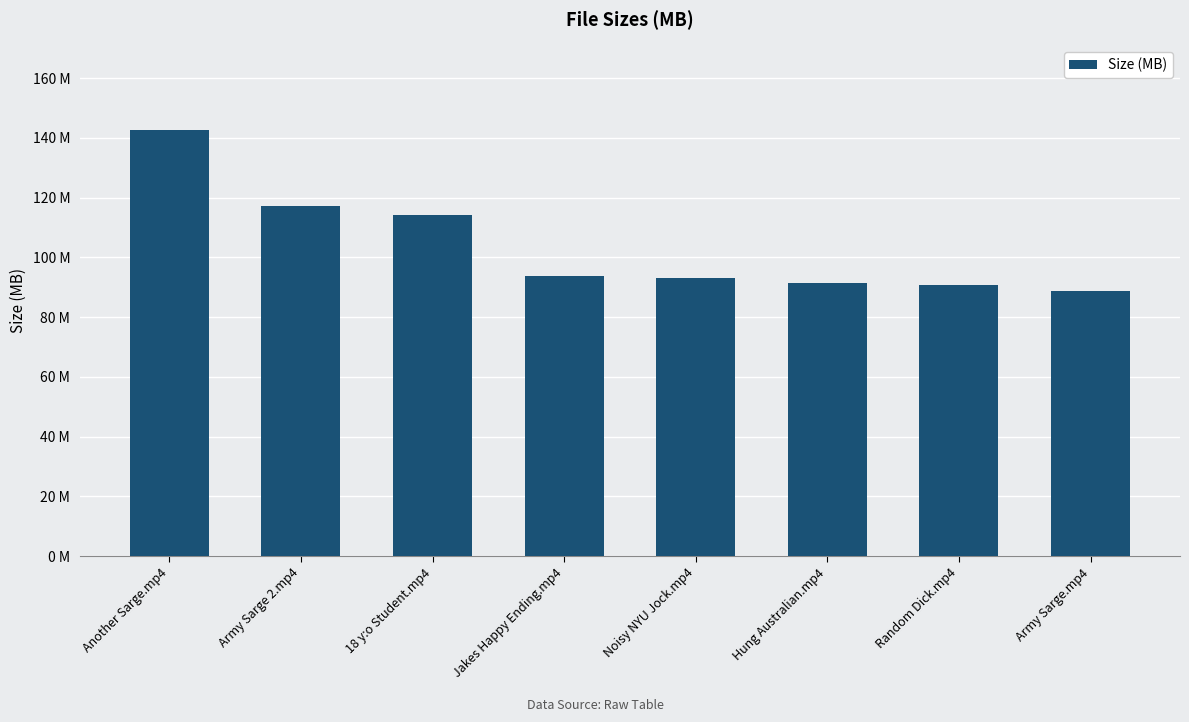

Where is the data nearest to the value 115?

18 y:o Student.mp4